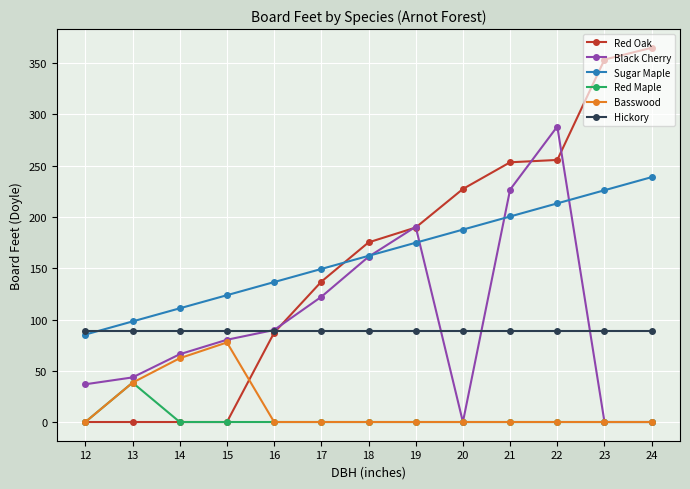

At which category is the sum across all series the highest?

22